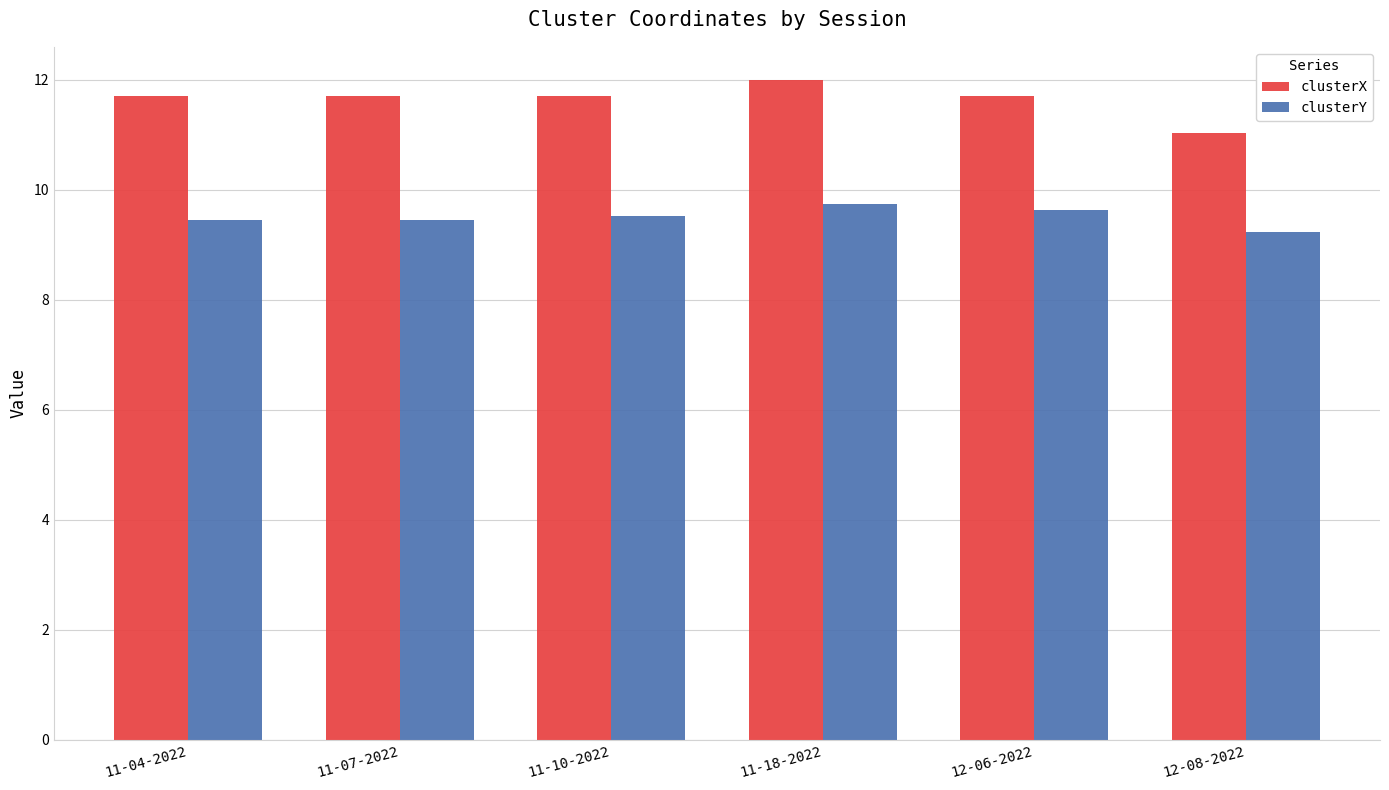

What is the highest value of the clusterY series?

9.7